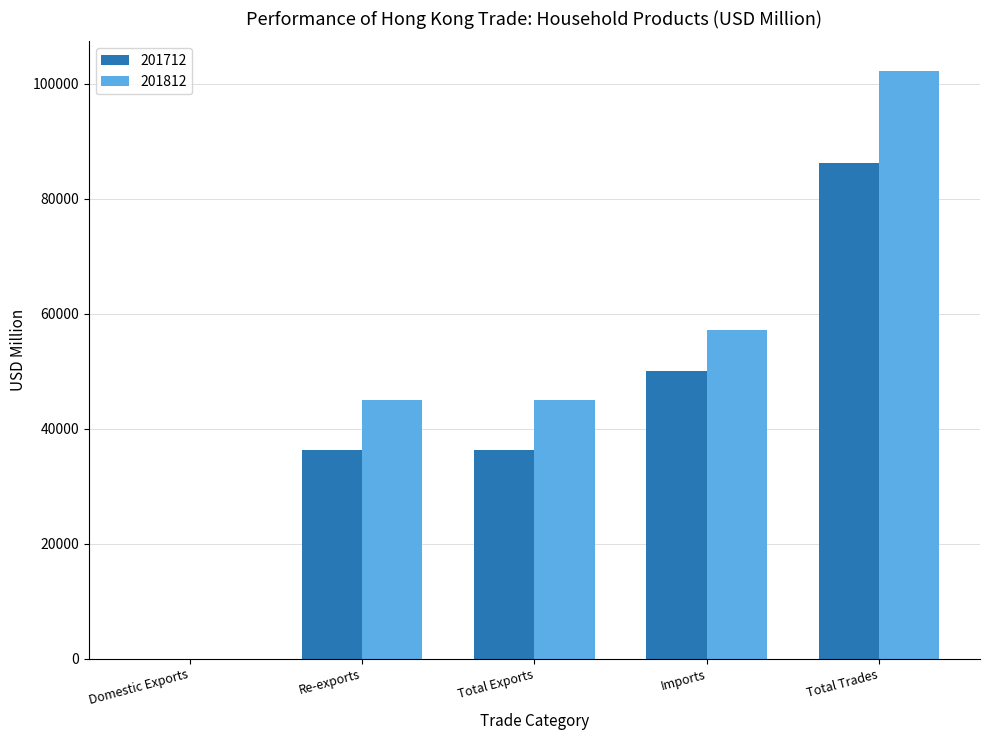

What is the sum of all 201812 values?

249569.7